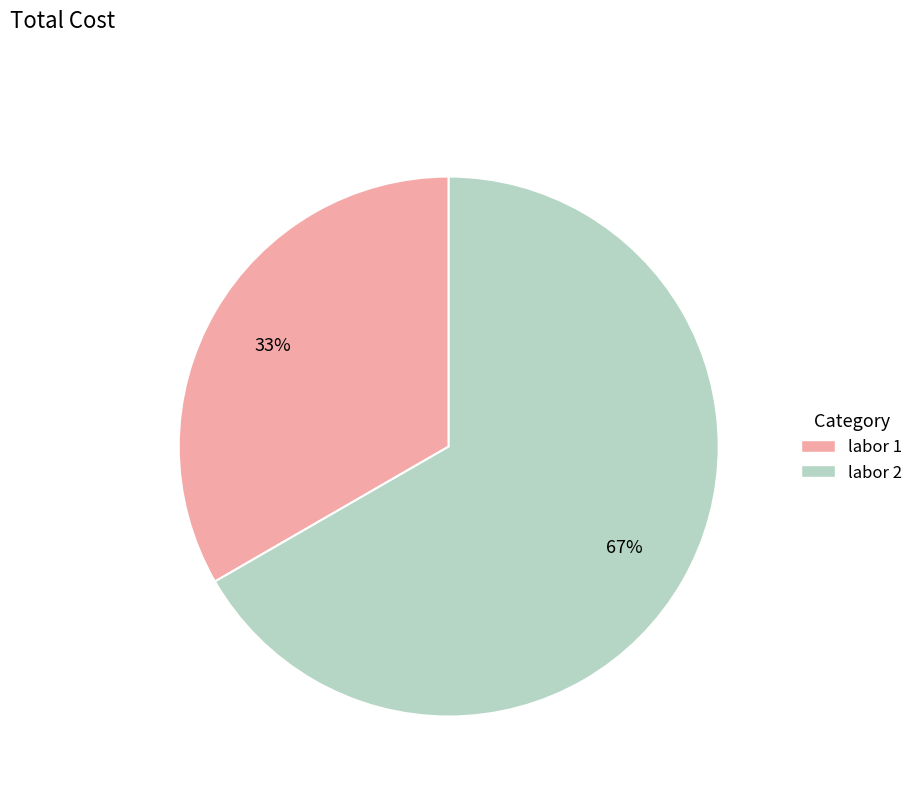

True or false: labor 1 accounts for 33% of the total.

True